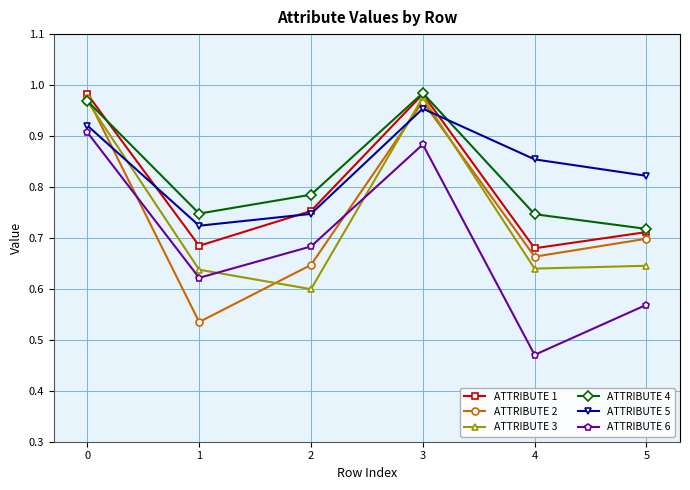

True or false: ATTRIBUTE 4 and ATTRIBUTE 2 intersect in this chart.

True